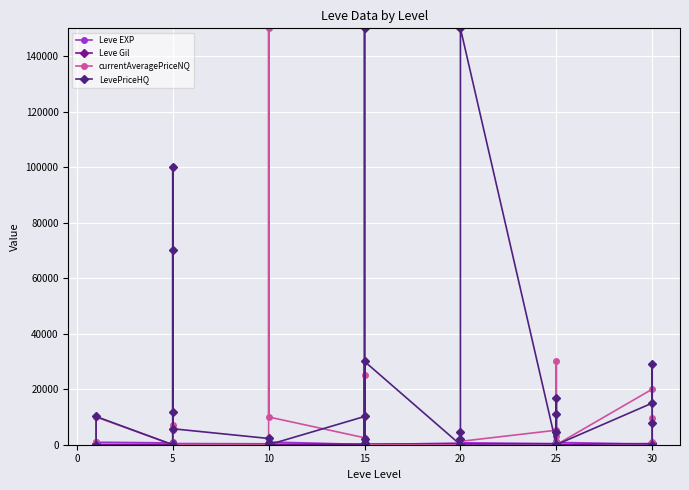

What is the difference between the maximum and second lowest values in the Leve Gil series?

455